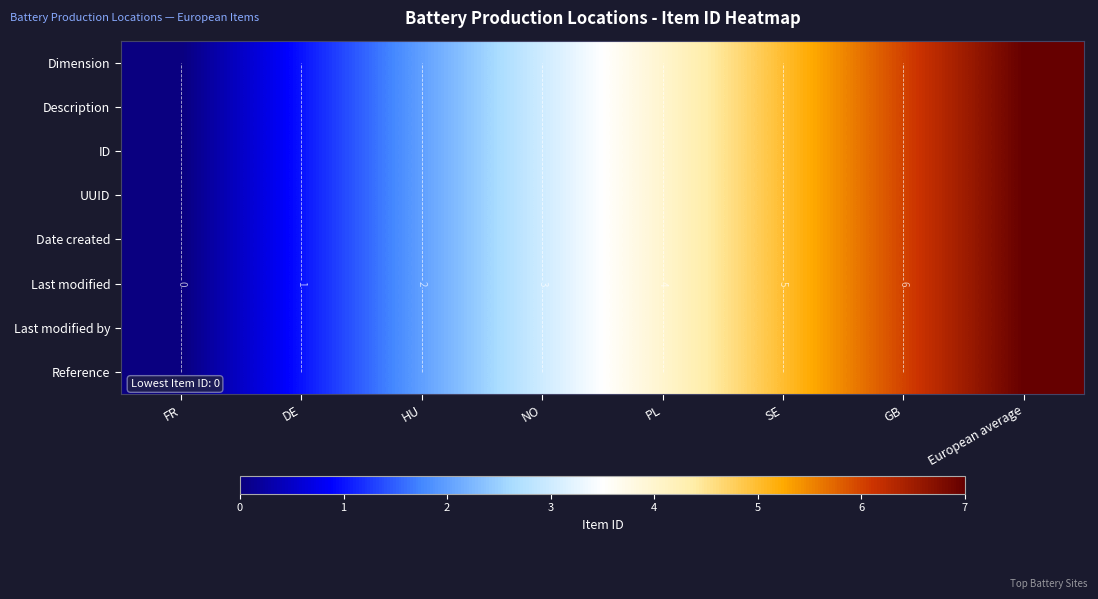

List the series in order of their peak value, highest first.

Dimension, Description, ID, UUID, Date created, Last modified, Last modified by, Reference